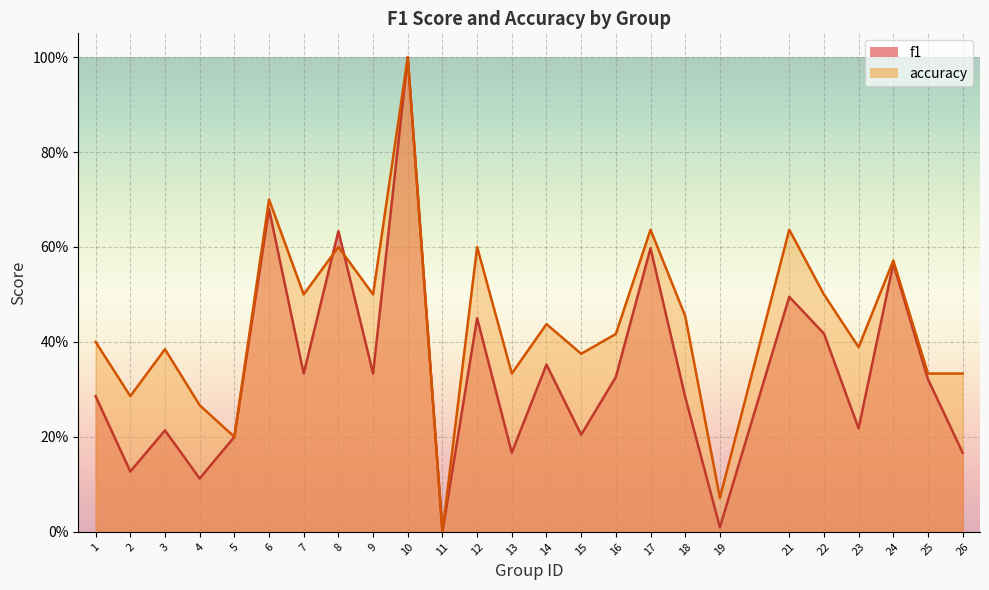

What is the average value of the accuracy series?

0.4